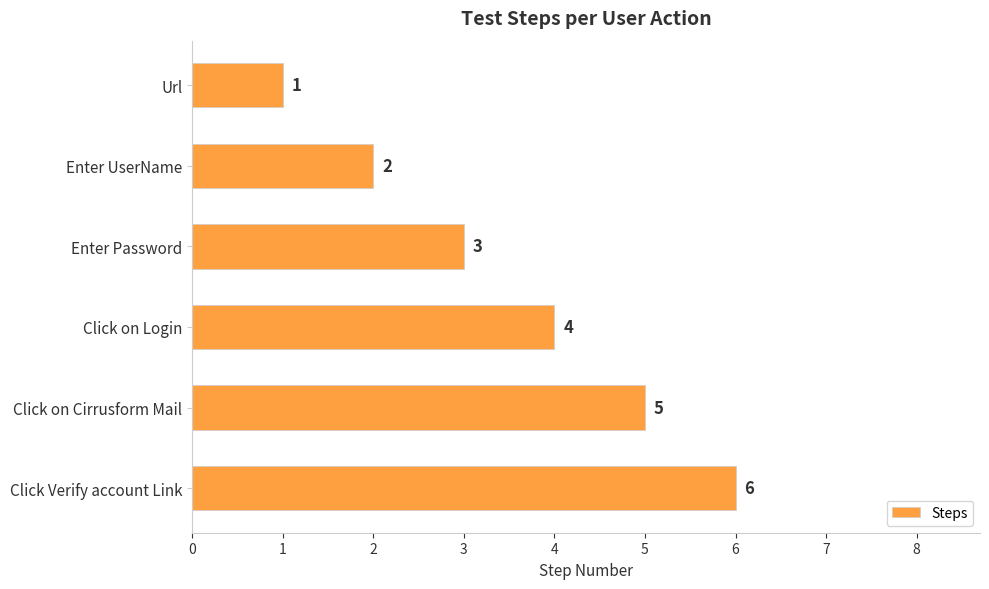

Are the bars grouped side by side (vs. stacked)?

No